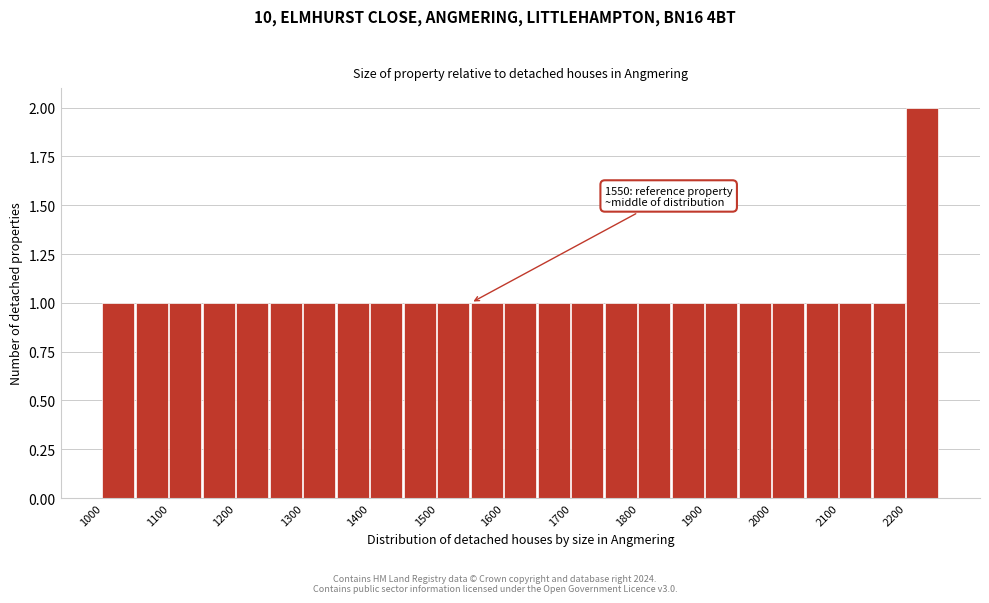

Over which range of the x-axis is the bar tallest?

2200 to 2250